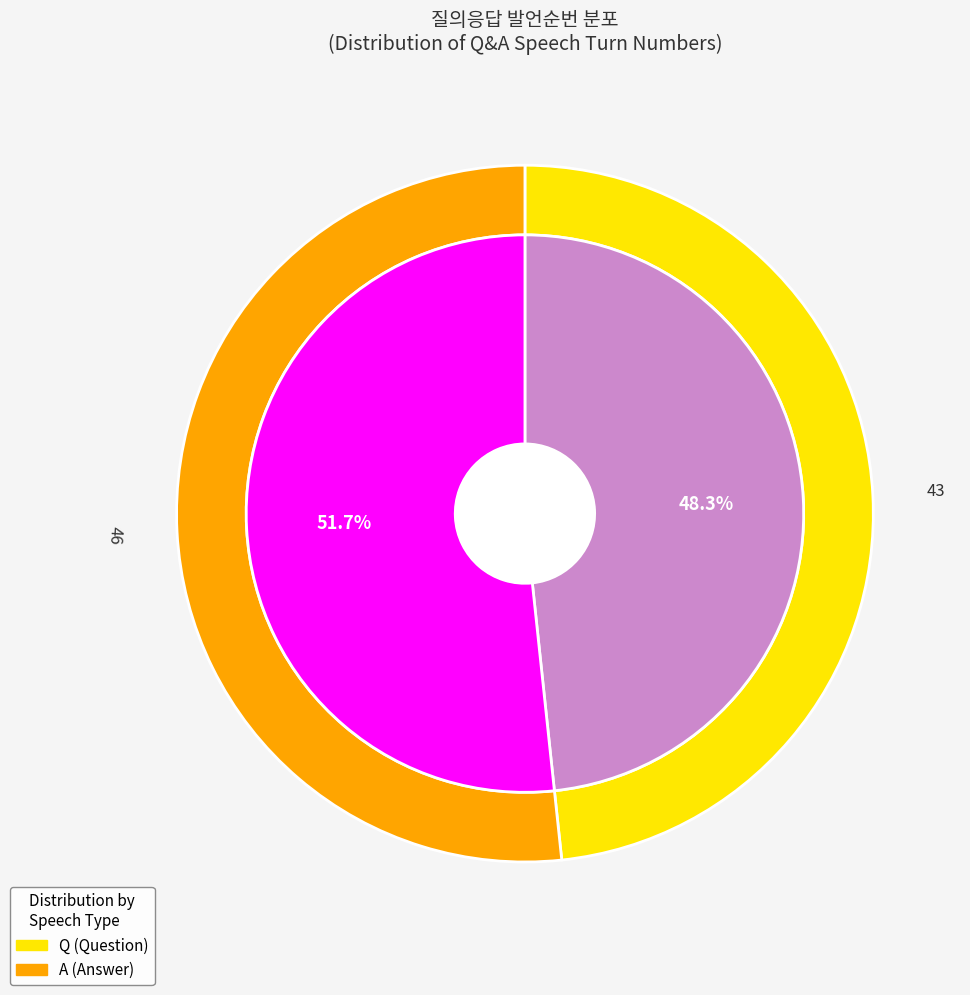

To the nearest percent, what is the difference between the largest and smallest slice percentages?

3%